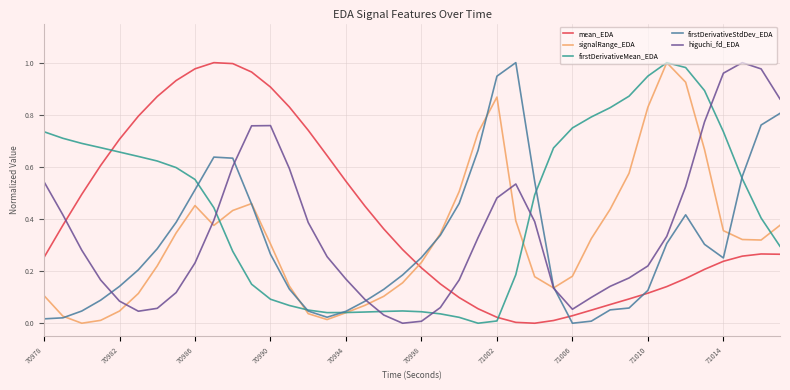

Rank the series by their average value, from highest to lowest.

firstDerivativeMean_EDA, mean_EDA, higuchi_fd_EDA, signalRange_EDA, firstDerivativeStdDev_EDA